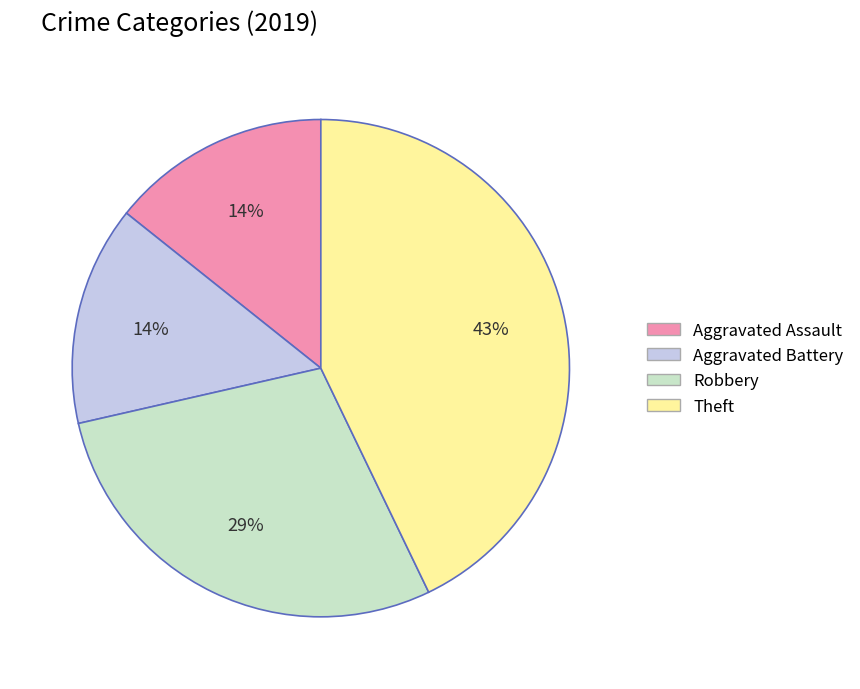

Is the sum of Aggravated Assault and Aggravated Battery greater than half?

No